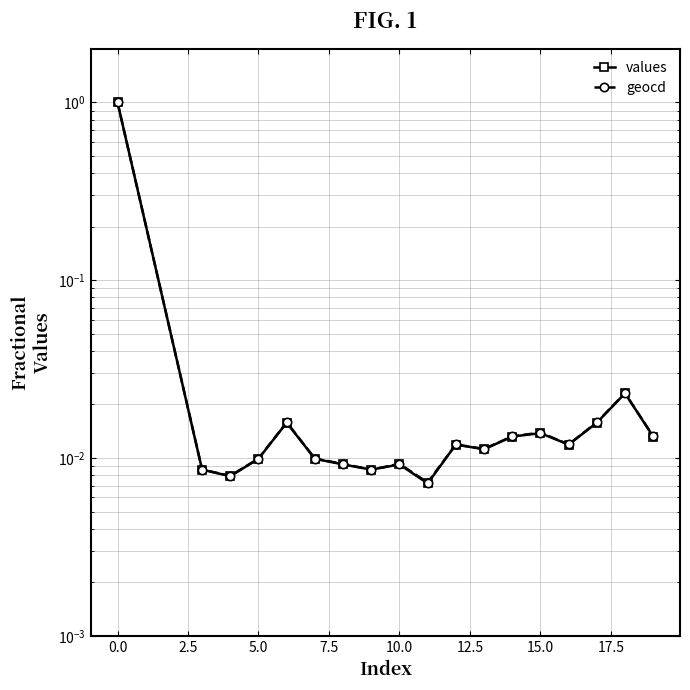

How many series are shown in this chart?

2